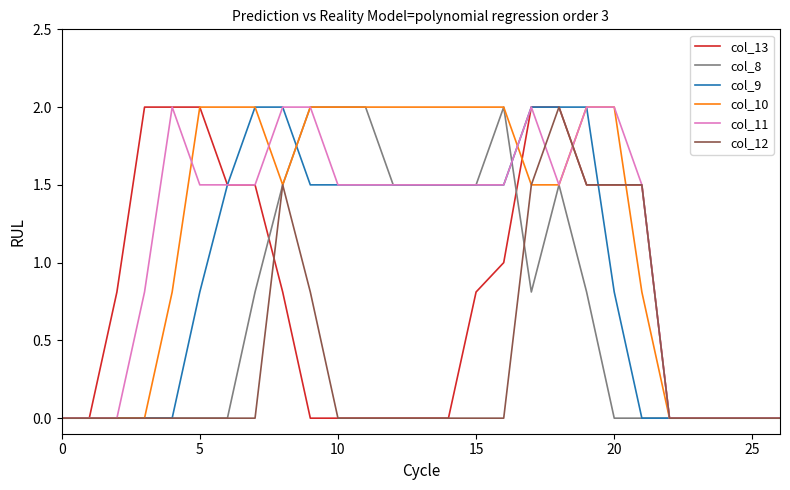

Reading right to left, list all the values displayed in this chart.

col_13: 0.0	0.0	0.0	0.0	0.0	1.5	1.5	1.5	2.0	2.0	1.0	0.8	0.0	0.0	0.0	0.0	0.0	0.0	0.8	1.5	1.5	2.0	2.0	2.0	0.8	0.0	0.0
col_8: 0.0	0.0	0.0	0.0	0.0	0.0	0.0	0.8	1.5	0.8	2.0	1.5	1.5	1.5	1.5	2.0	2.0	2.0	1.5	0.8	0.0	0.0	0.0	0.0	0.0	0.0	0.0
col_9: 0.0	0.0	0.0	0.0	0.0	0.0	0.8	2.0	2.0	2.0	1.5	1.5	1.5	1.5	1.5	1.5	1.5	1.5	2.0	2.0	1.5	0.8	0.0	0.0	0.0	0.0	0.0
col_10: 0.0	0.0	0.0	0.0	0.0	0.8	2.0	2.0	1.5	1.5	2.0	2.0	2.0	2.0	2.0	2.0	2.0	2.0	1.5	2.0	2.0	2.0	0.8	0.0	0.0	0.0	0.0
col_11: 0.0	0.0	0.0	0.0	0.0	1.5	2.0	2.0	1.5	2.0	1.5	1.5	1.5	1.5	1.5	1.5	1.5	2.0	2.0	1.5	1.5	1.5	2.0	0.8	0.0	0.0	0.0
col_12: 0.0	0.0	0.0	0.0	0.0	1.5	1.5	1.5	2.0	1.5	0.0	0.0	0.0	0.0	0.0	0.0	0.0	0.8	1.5	0.0	0.0	0.0	0.0	0.0	0.0	0.0	0.0